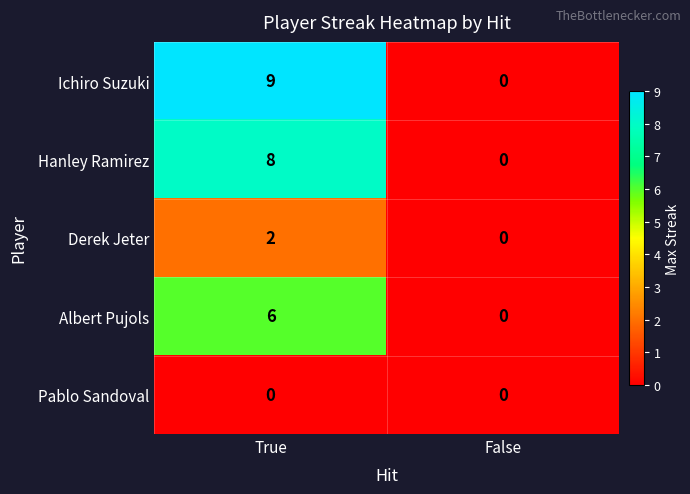

What is the difference between the Hanley Ramirez values at False and True?

8